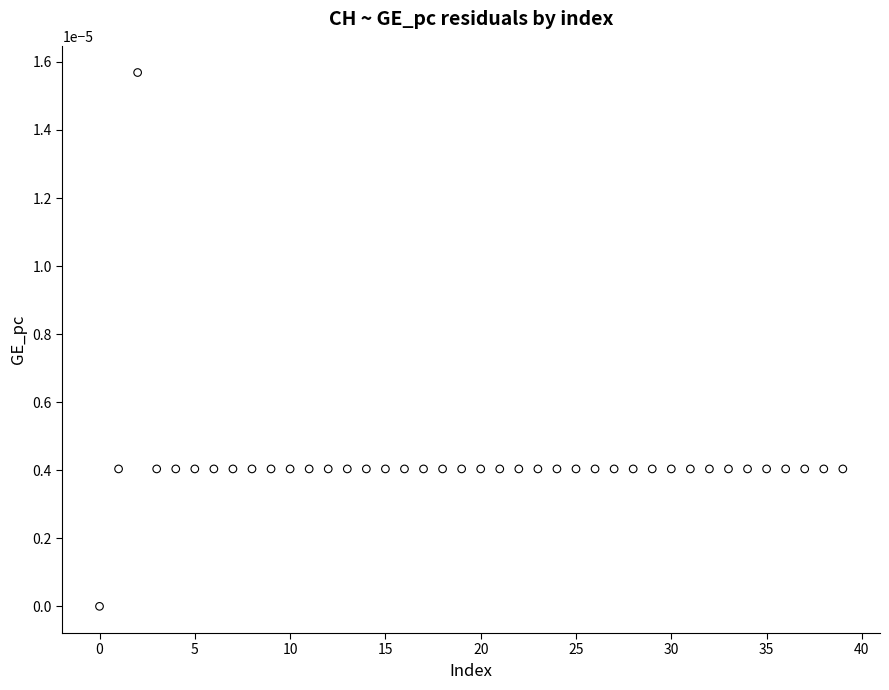

How many points are shown in the scatter plot?

40